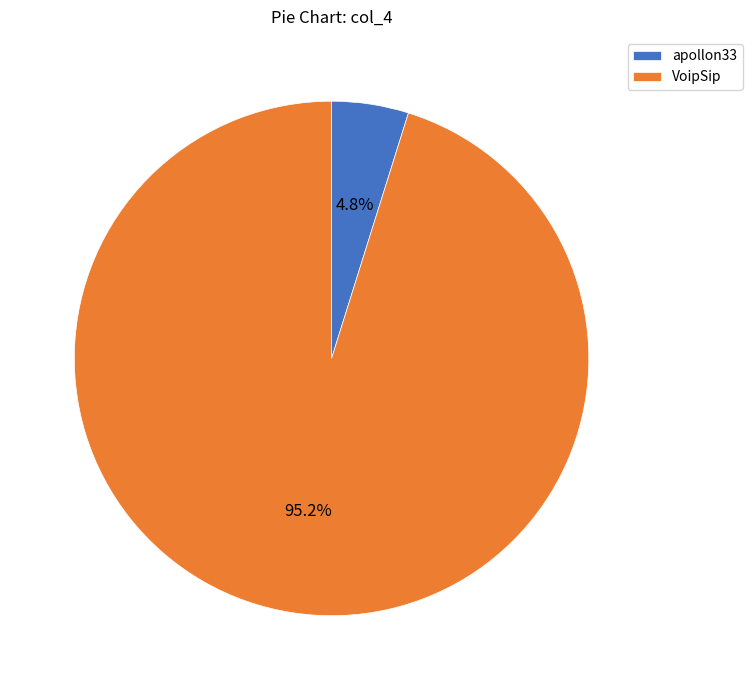

Does VoipSip account for over 50% of the chart?

Yes